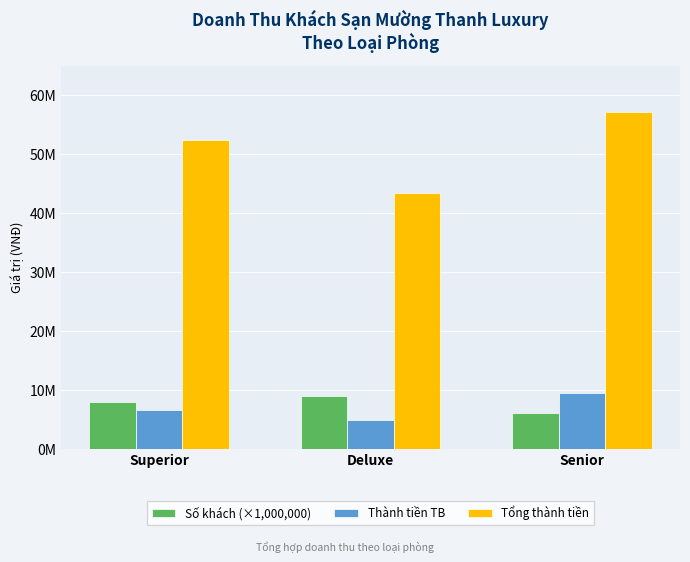

Reading left to right, list all the values displayed in this chart.

Số khách (×1,000,000): 8000000	9000000	6000000
Thành tiền TB: 6550000	4816667	9516667
Tổng thành tiền: 52400000	43350000	57100000